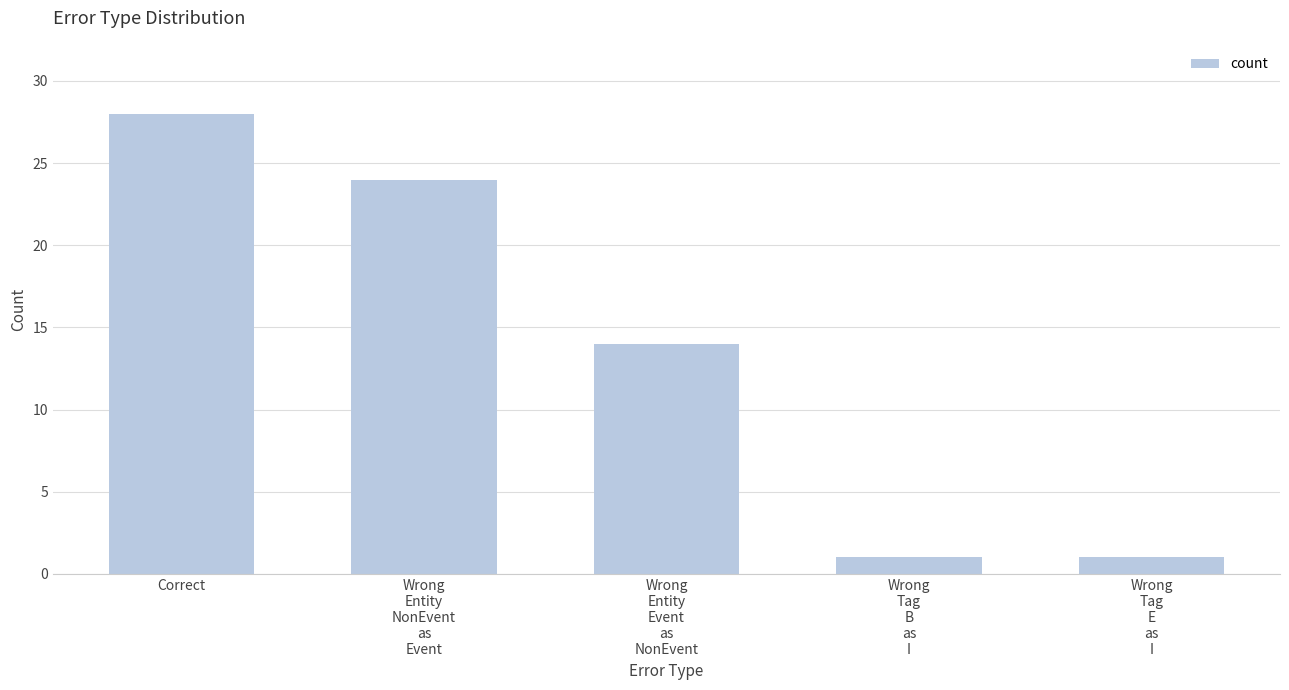

How many values are between 1 and 24?

4